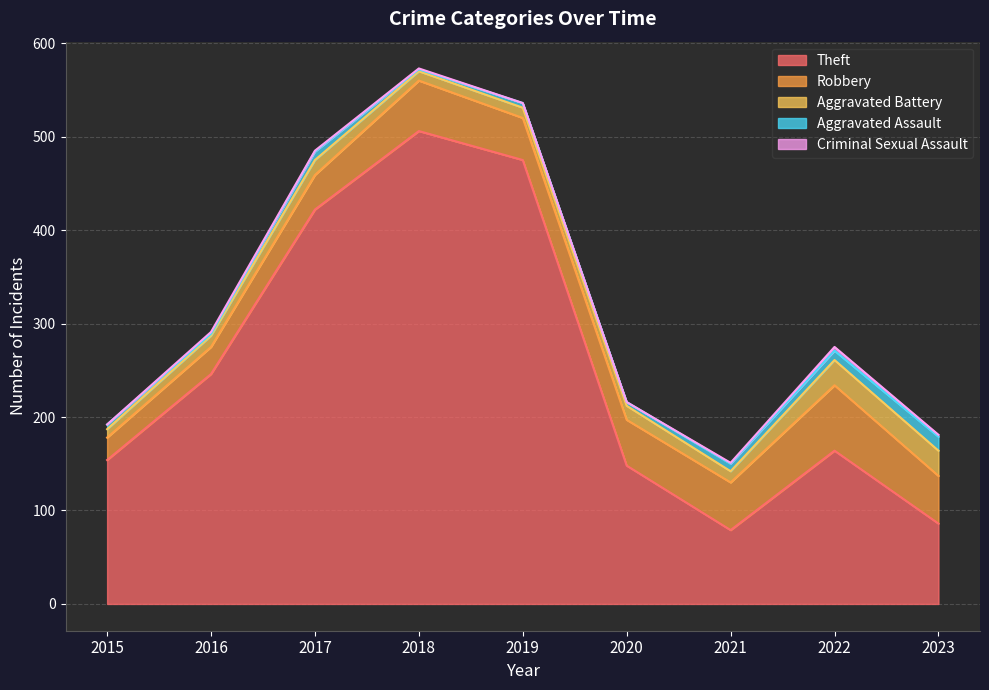

At which category is the sum across all series the highest?

2018